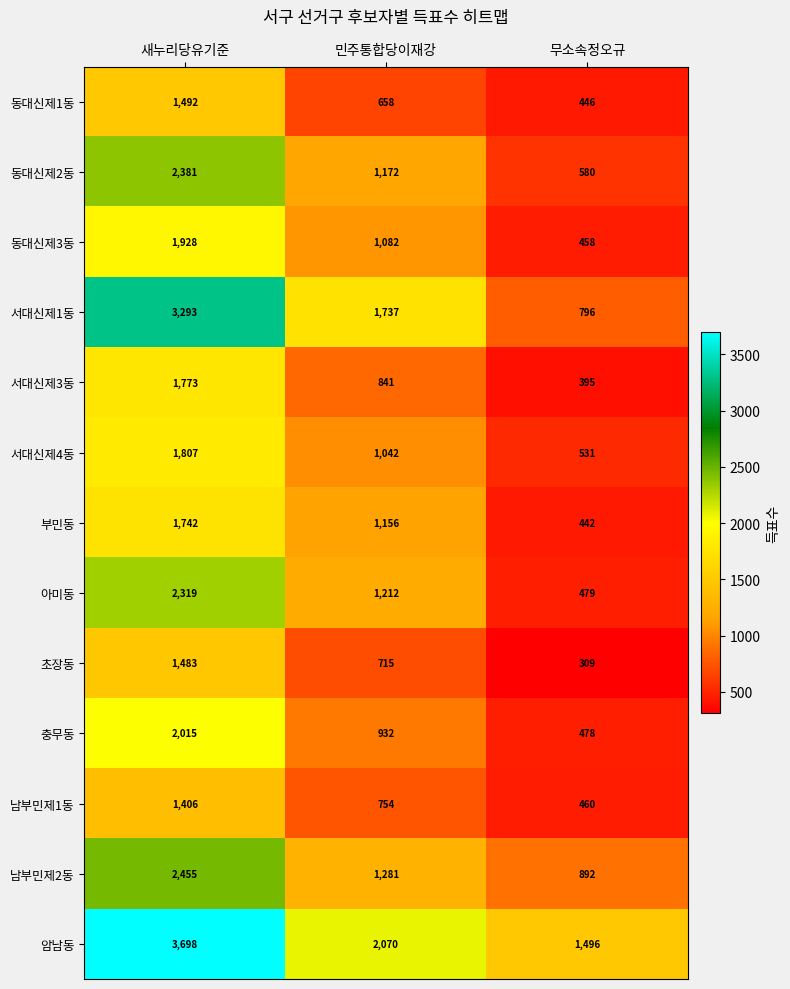

What is the smallest value displayed?

309